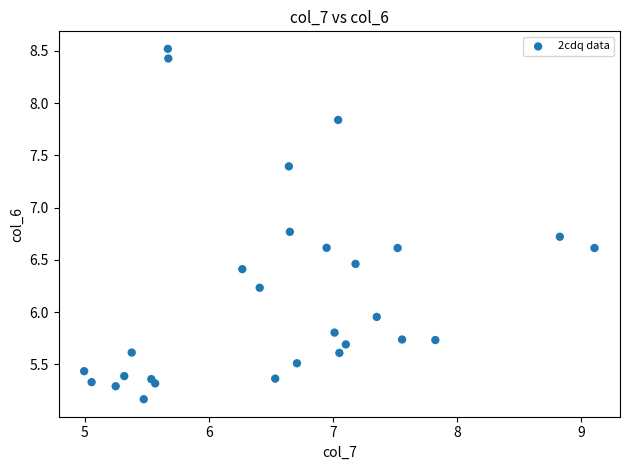

What is the range of Y values (max minus min)?

3.4